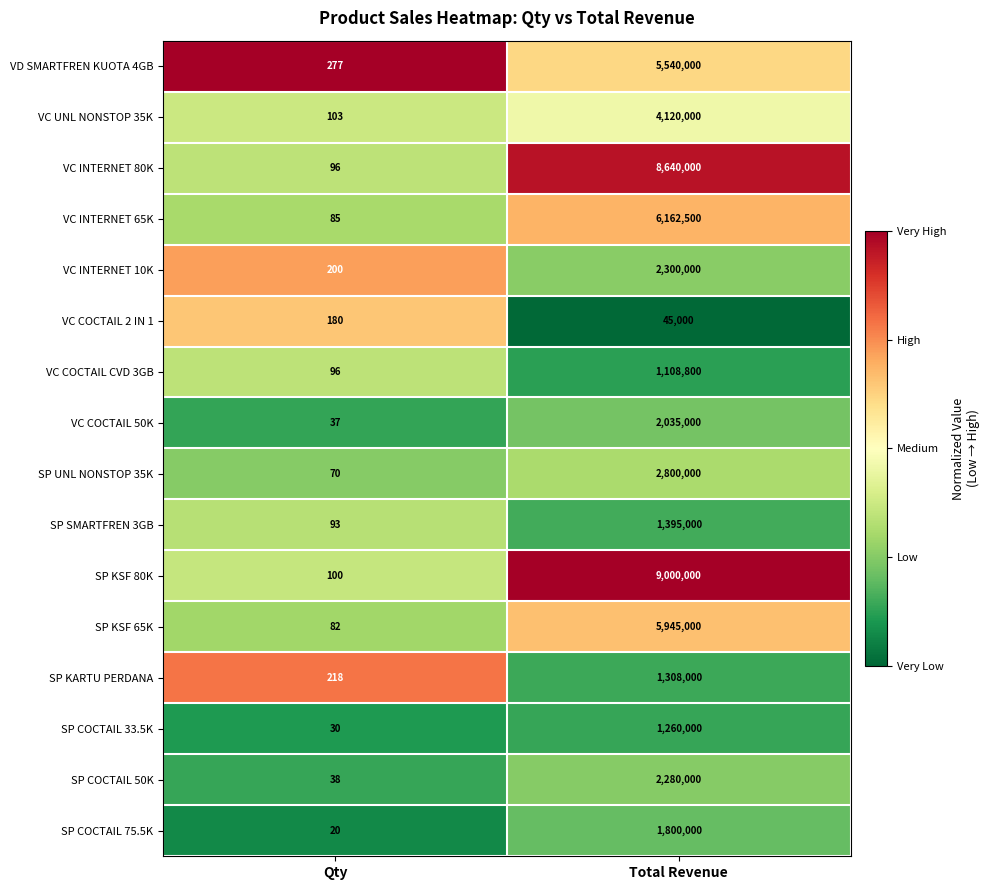

Where is SP KARTU PERDANA nearest to the value 654109?

Qty